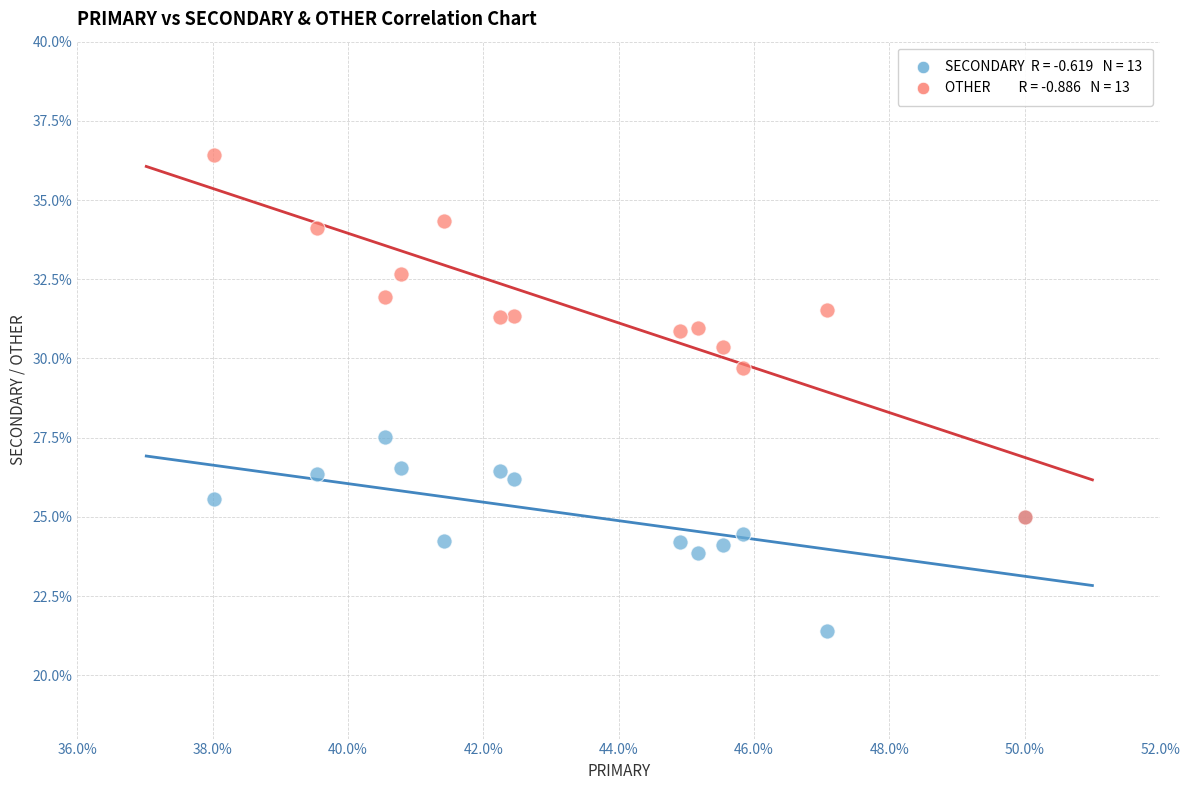

Across all series, what Y value is closest to 28?

27.5